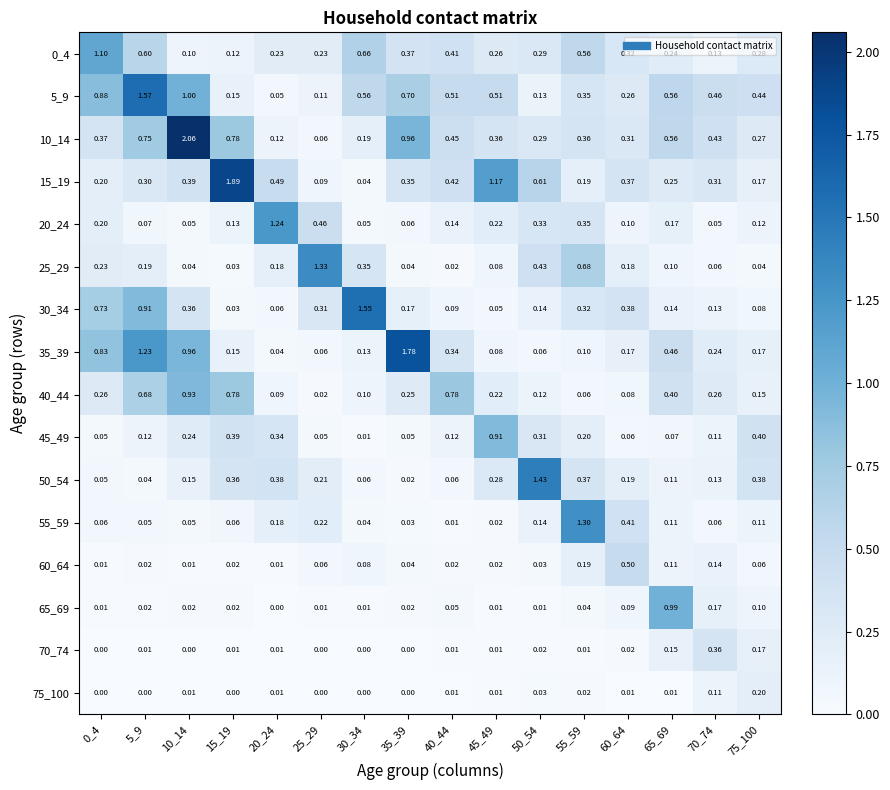

Is the value of 70_74 at 55_59 greater than the value of 55_59 at 20_24?

No